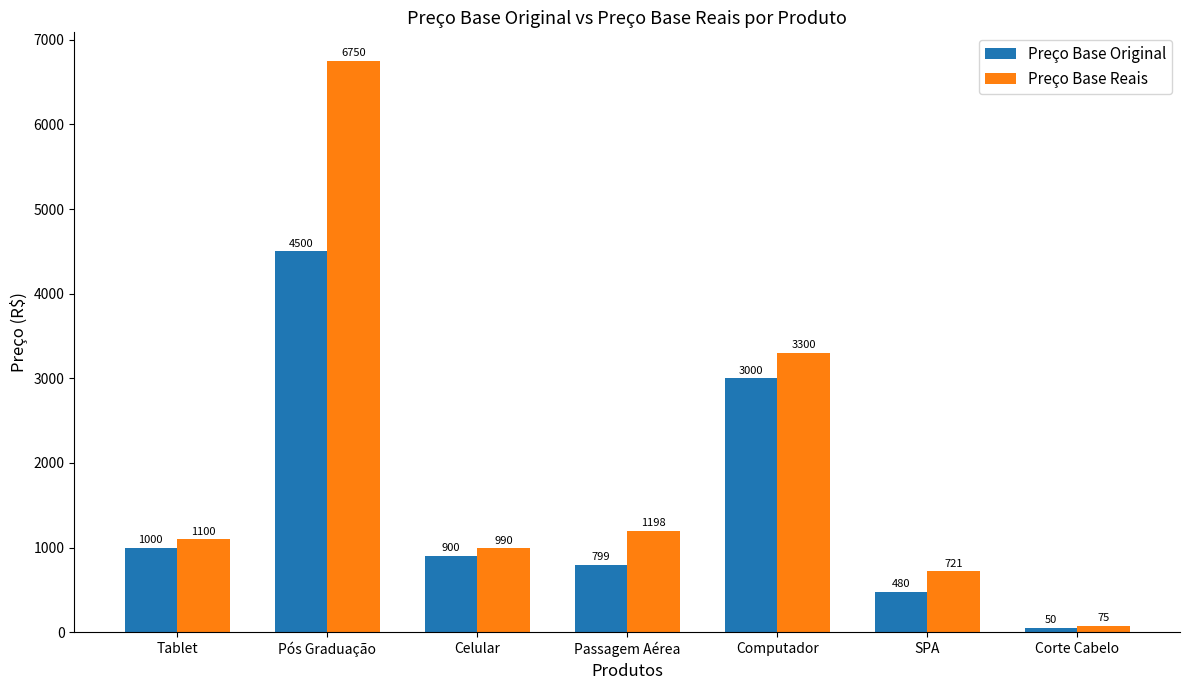

Count the number of data series in this chart.

2